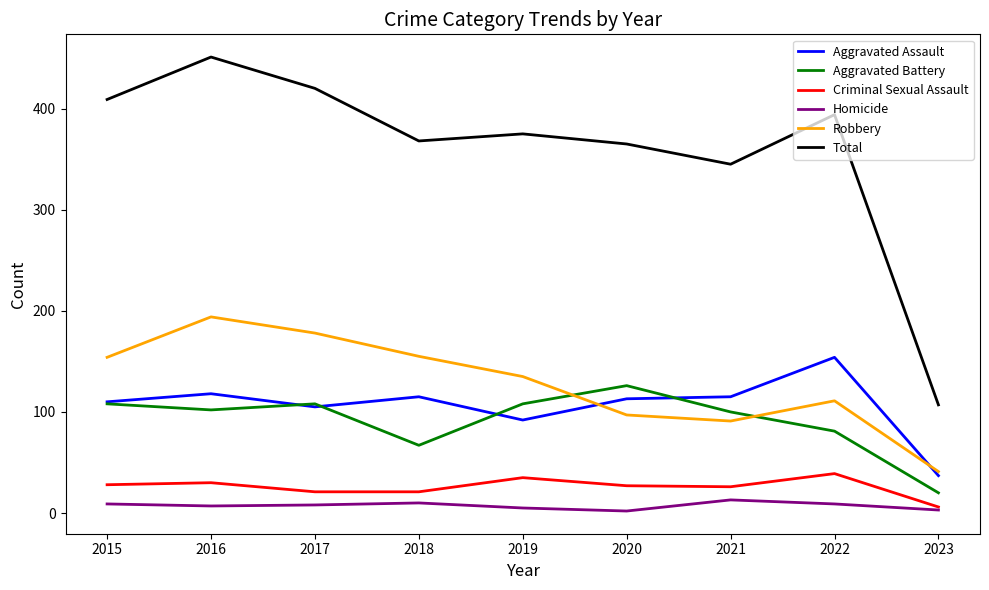

The value of Aggravated Assault at 2022 is 264. True or false?

False